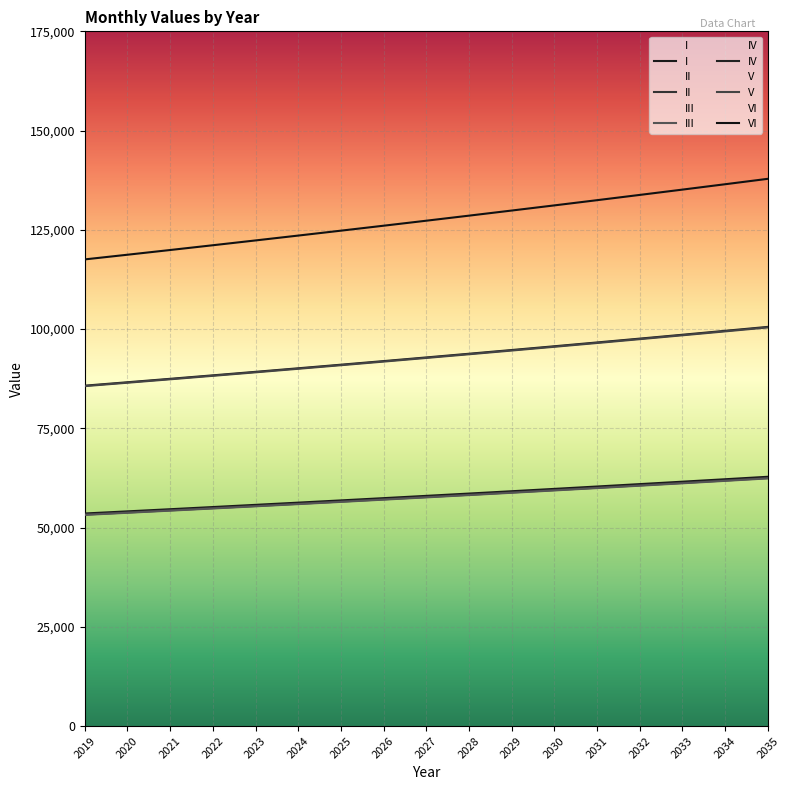

At which label is V closest to 93020?

2027